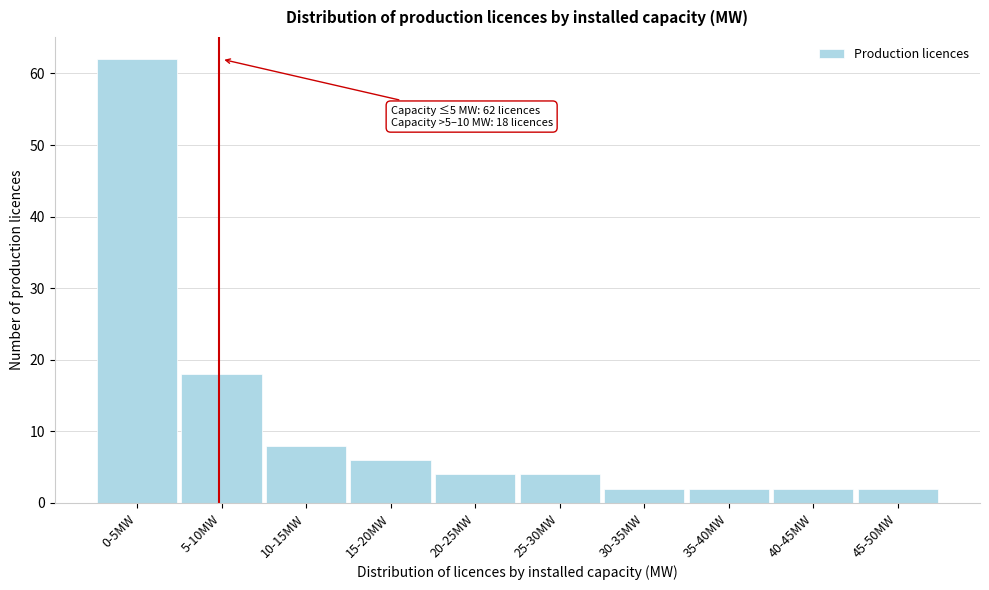

Reading right to left, extract all data points from this chart.

45-50MW=2	40-45MW=2	35-40MW=2	30-35MW=2	25-30MW=4	20-25MW=4	15-20MW=6	10-15MW=8	5-10MW=18	0-5MW=62